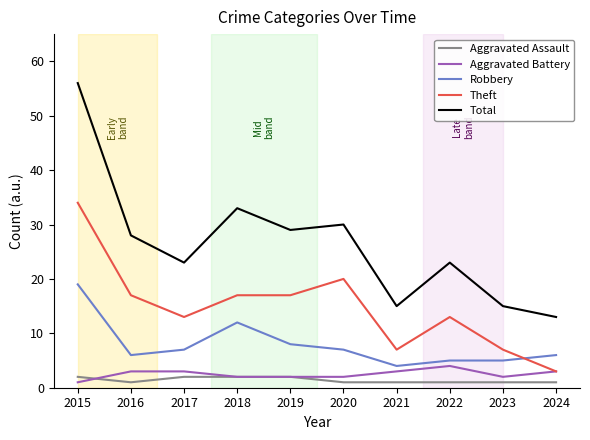

Which series has the widest spread of values?

Total